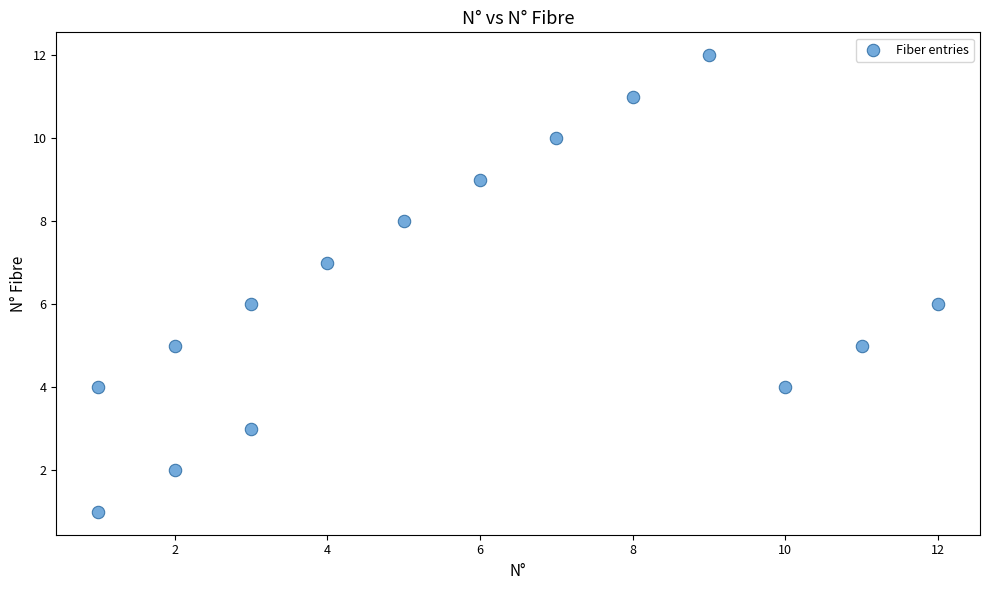

What is the range of X values (max minus min)?

11